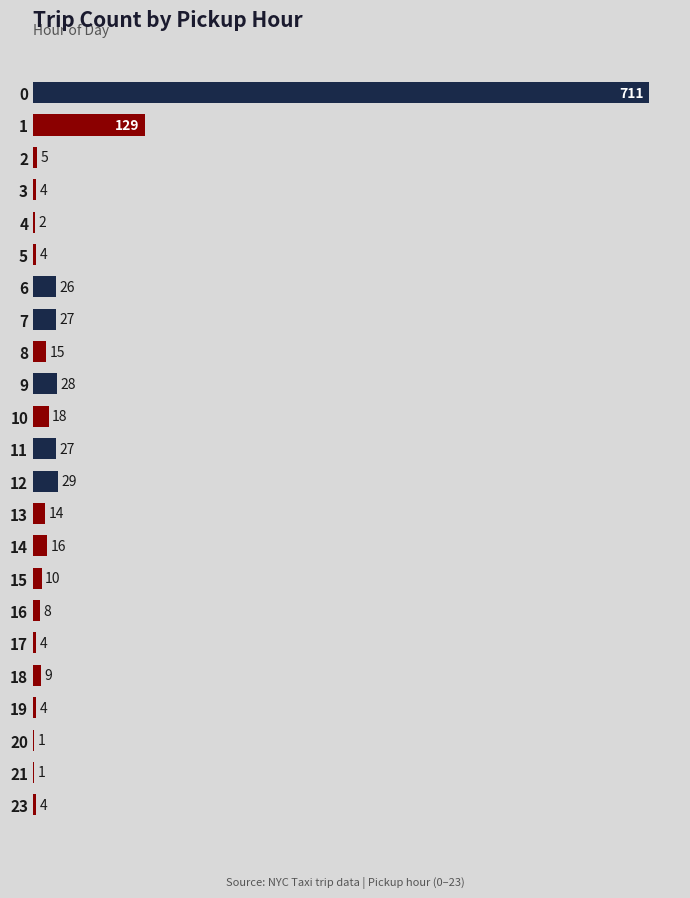

What value does the data have at 17?

4